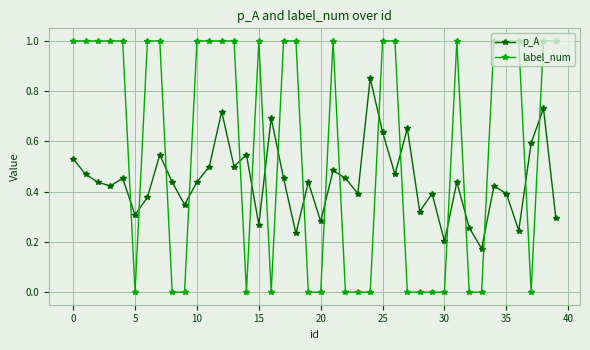

True or false: p_A has more than 0 interior local peaks.

True